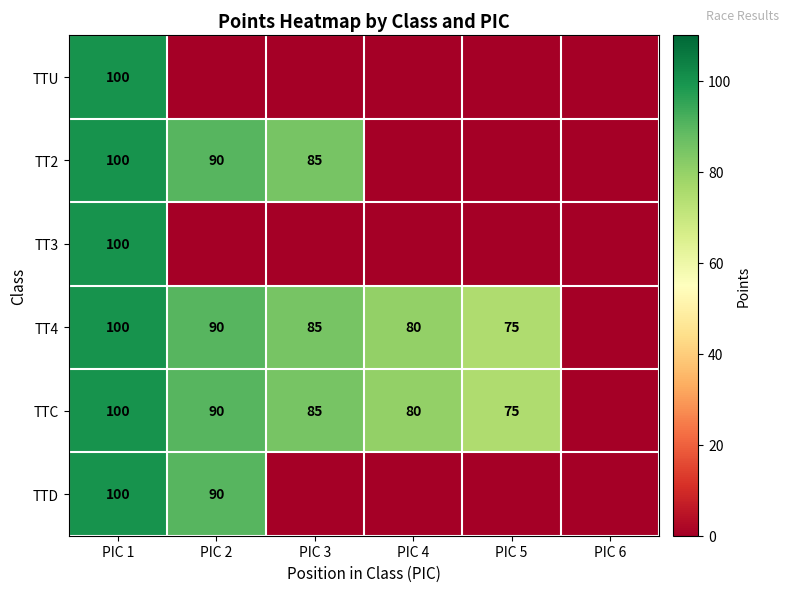

What is the spread (max minus min) of values at PIC 4?

80